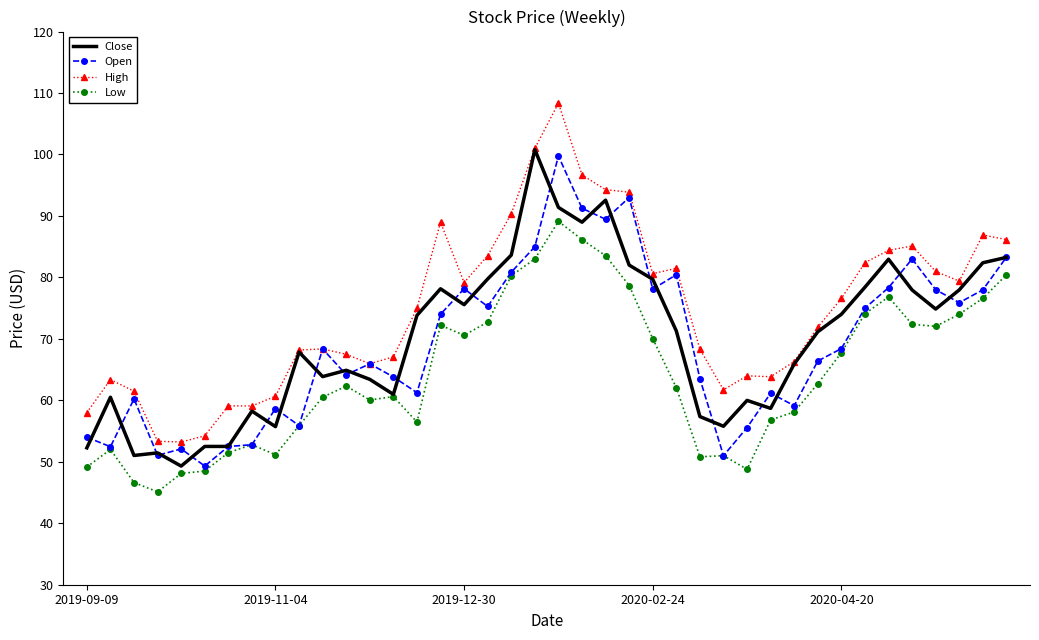

How many values in the High series exceed 74?

20